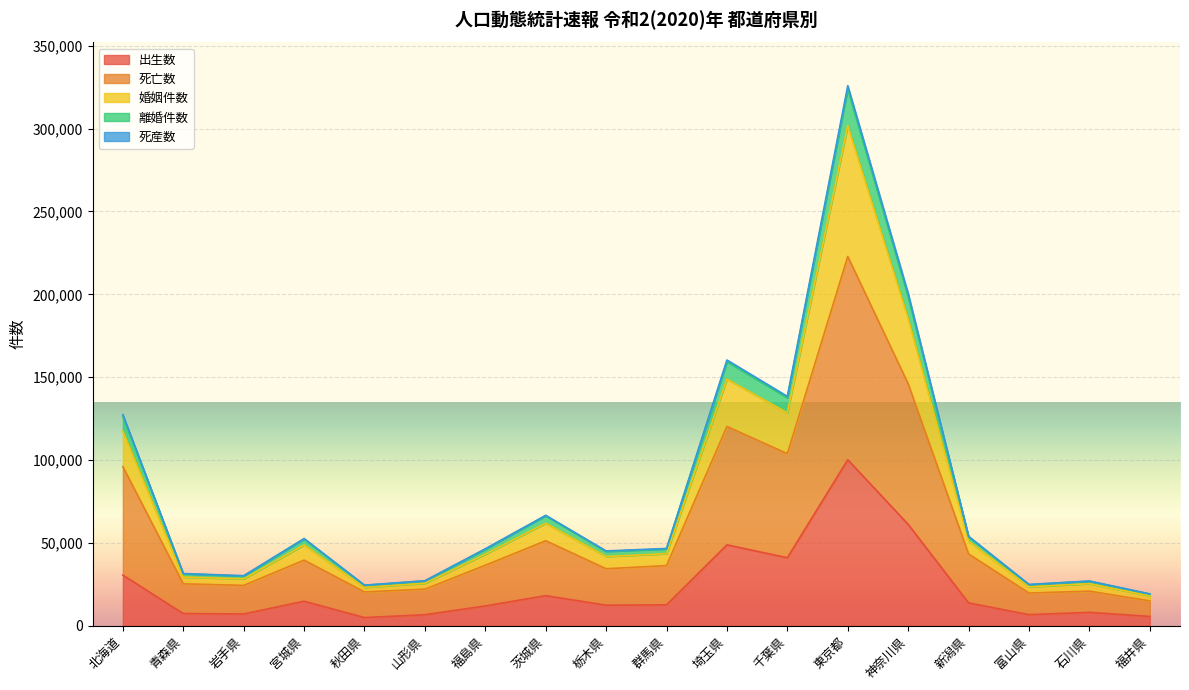

True or false: 死亡数 and 離婚件数 intersect in this chart.

False